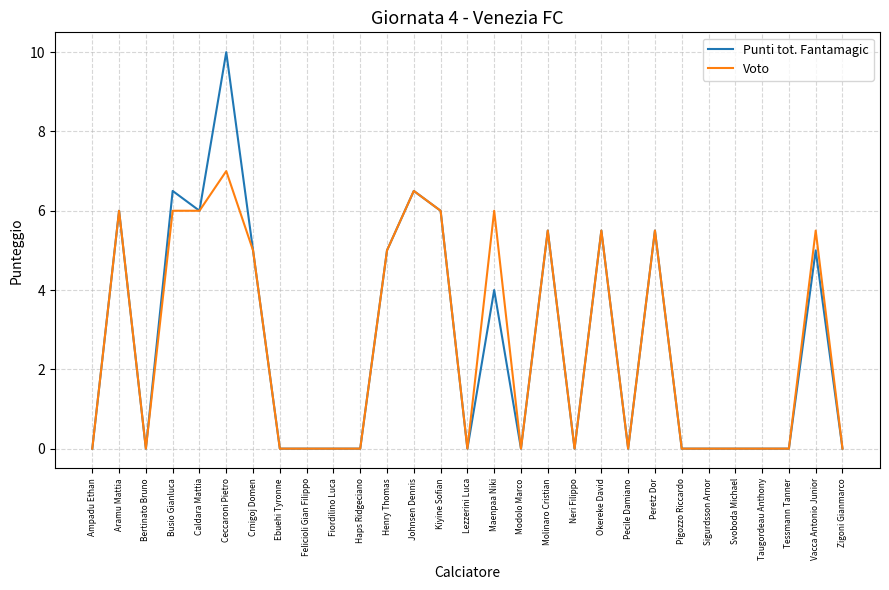

What is the difference between the Punti tot. Fantamagic values at Peretz Dor and Sigurdsson Arnor?

5.5